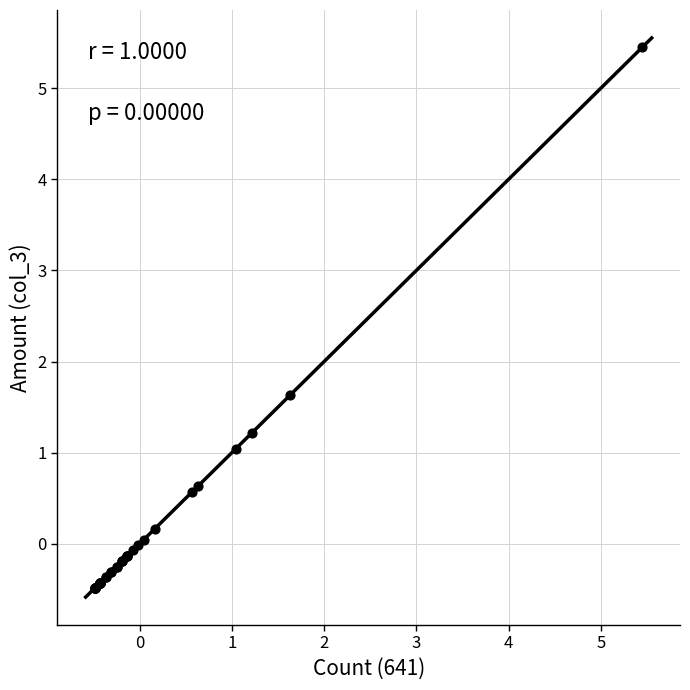

What Y value in the scatter plot is closest to 2?

1.6